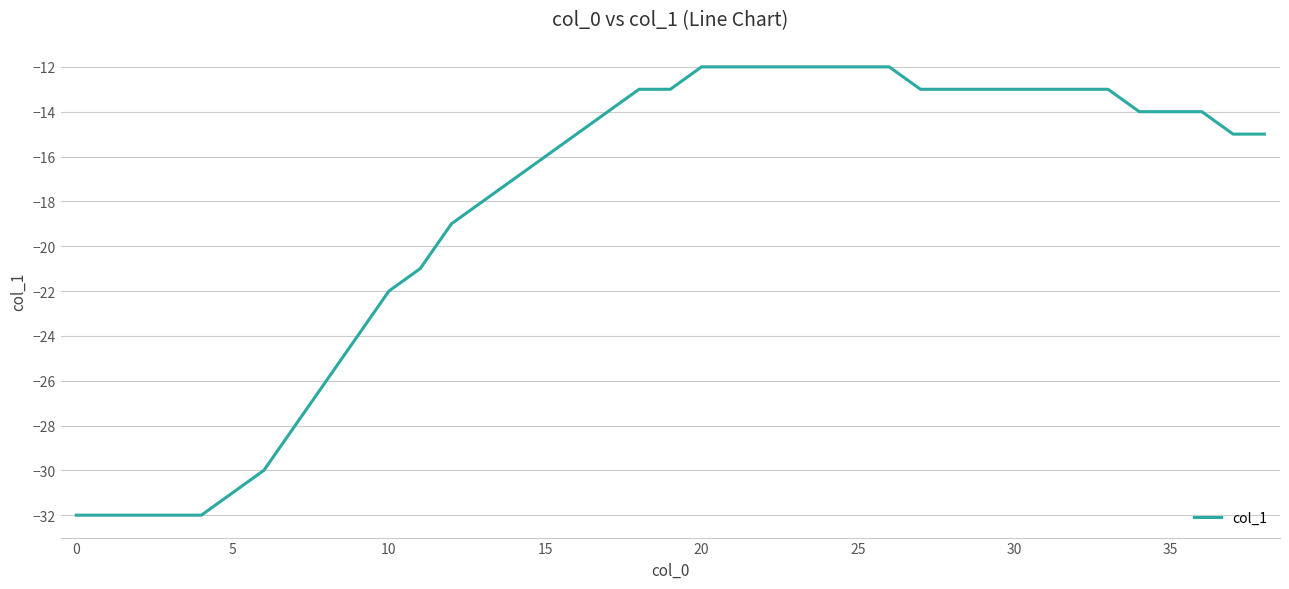

What is the smallest value displayed?

-32